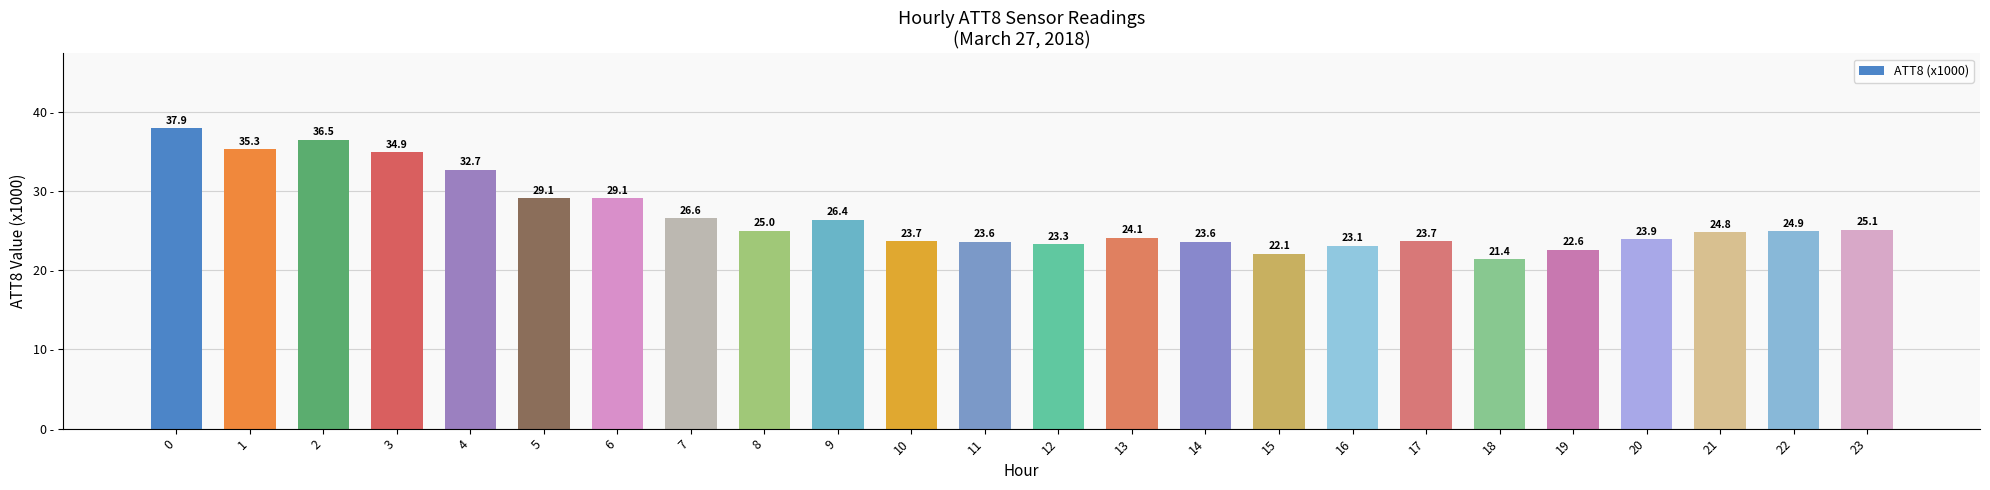

Which has a higher value, 13 or 1?

1